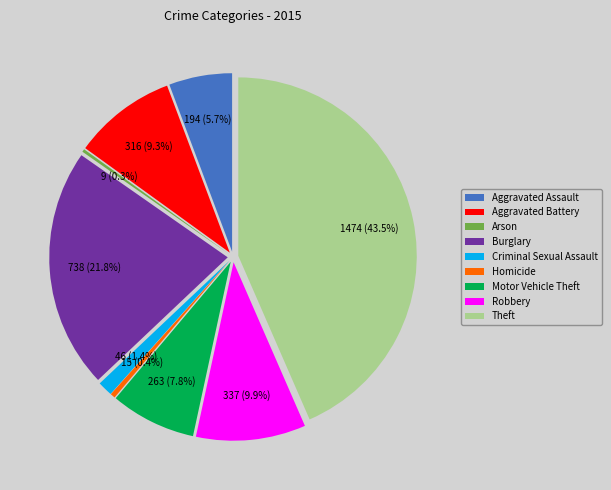

To the nearest percent, what is the difference between the Homicide and Motor Vehicle Theft slice percentages?

7%